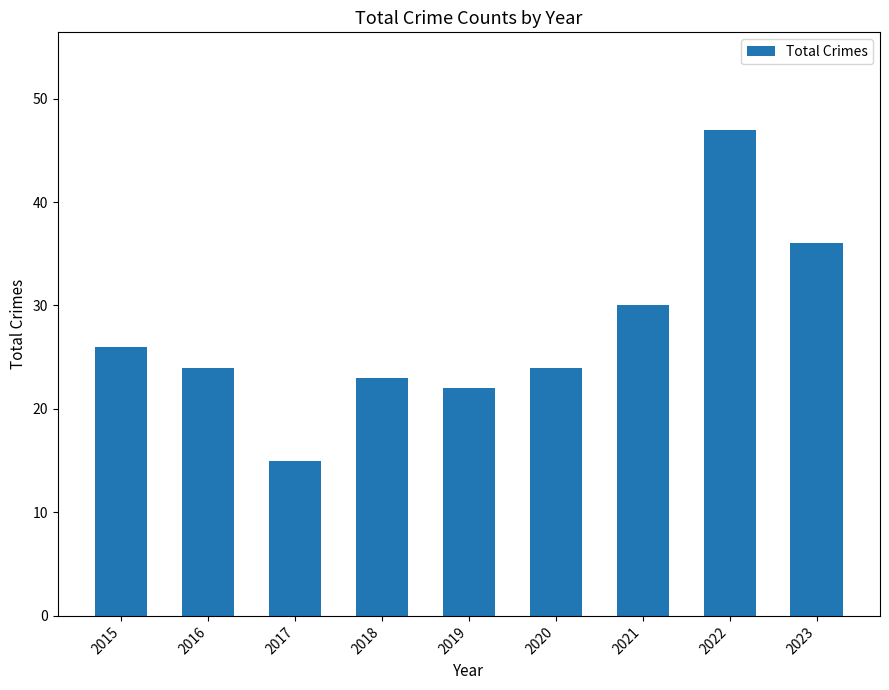

Reading right to left, list all the values displayed in this chart.

36	47	30	24	22	23	15	24	26